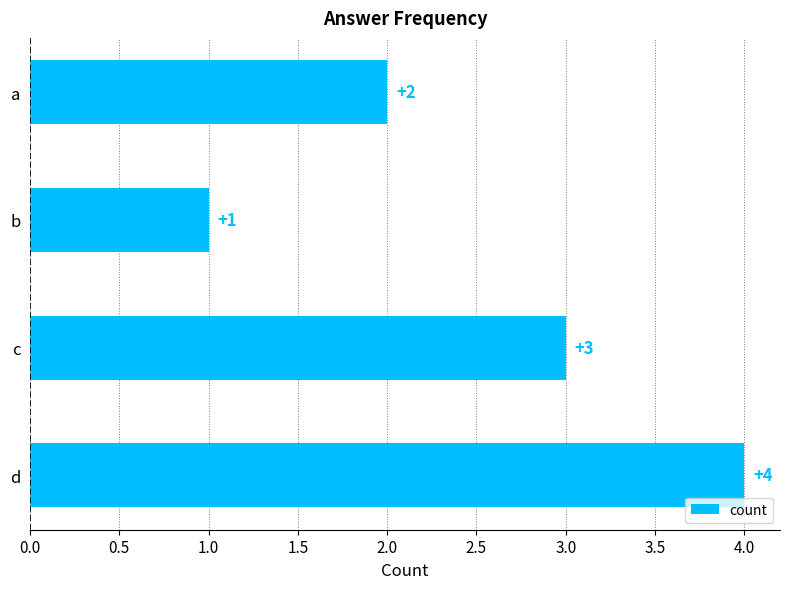

Rank the categories by value from lowest to highest.

b, a, c, d